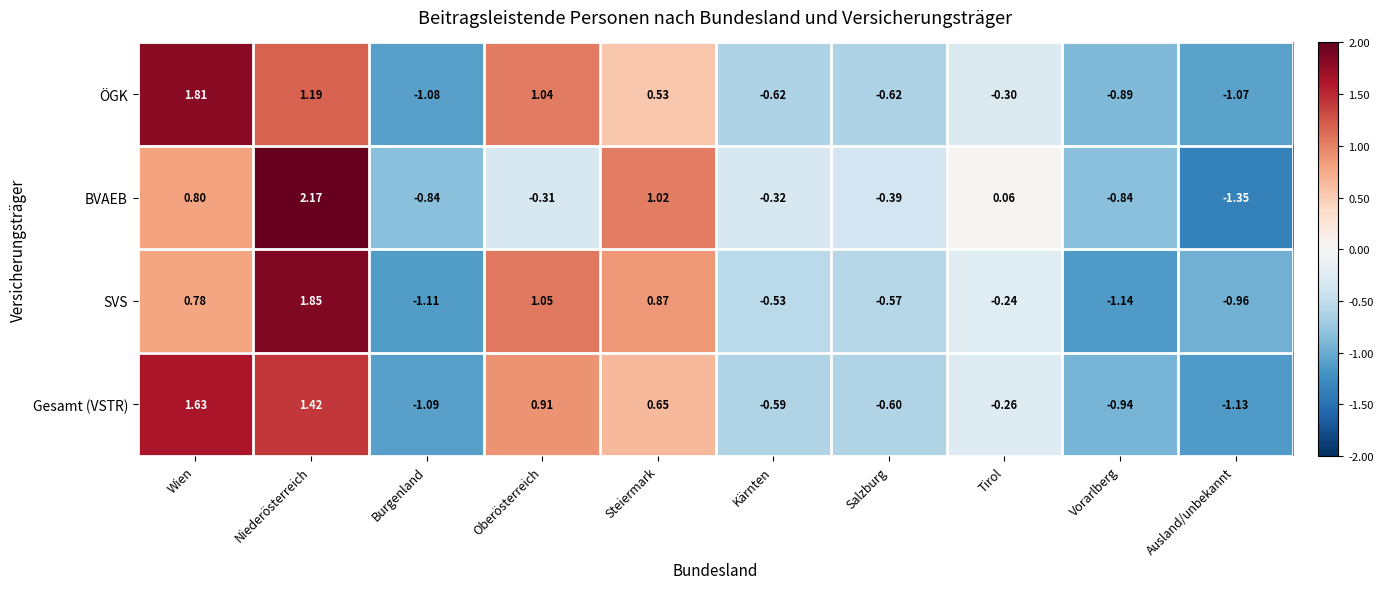

Which category has the lowest value across all series?

Ausland/unbekannt